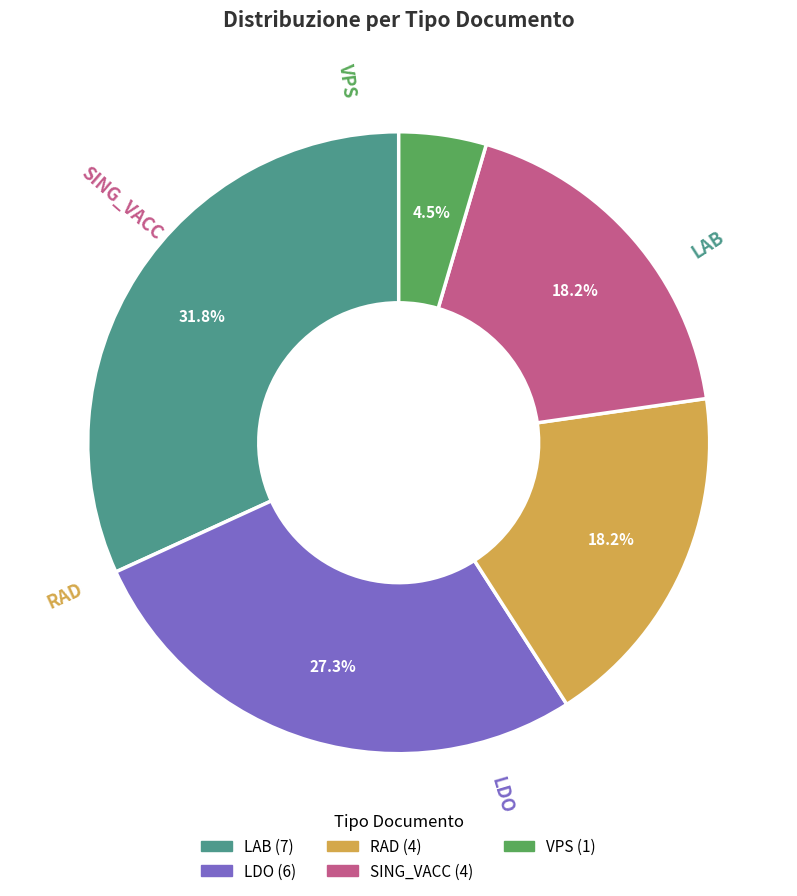

How many slices are in this pie chart?

5